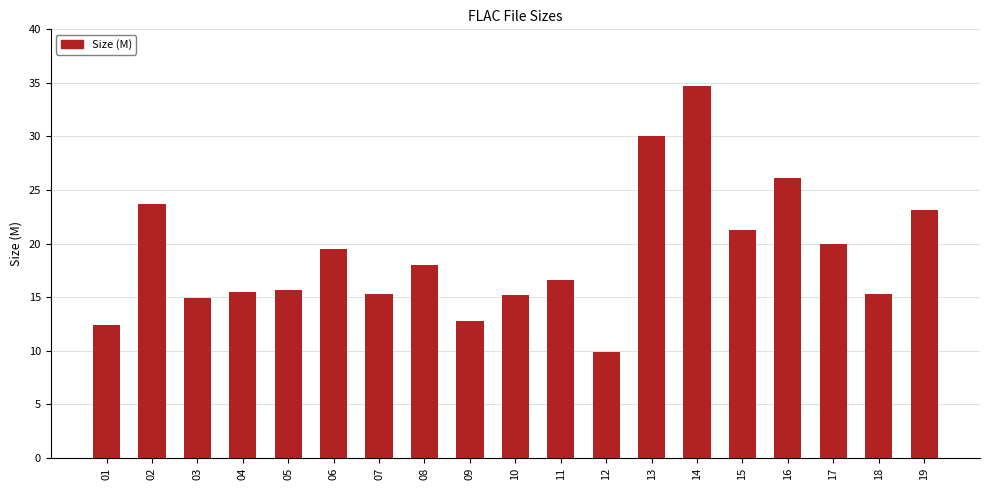

What is the value of the 14th bar from the left?

34.7